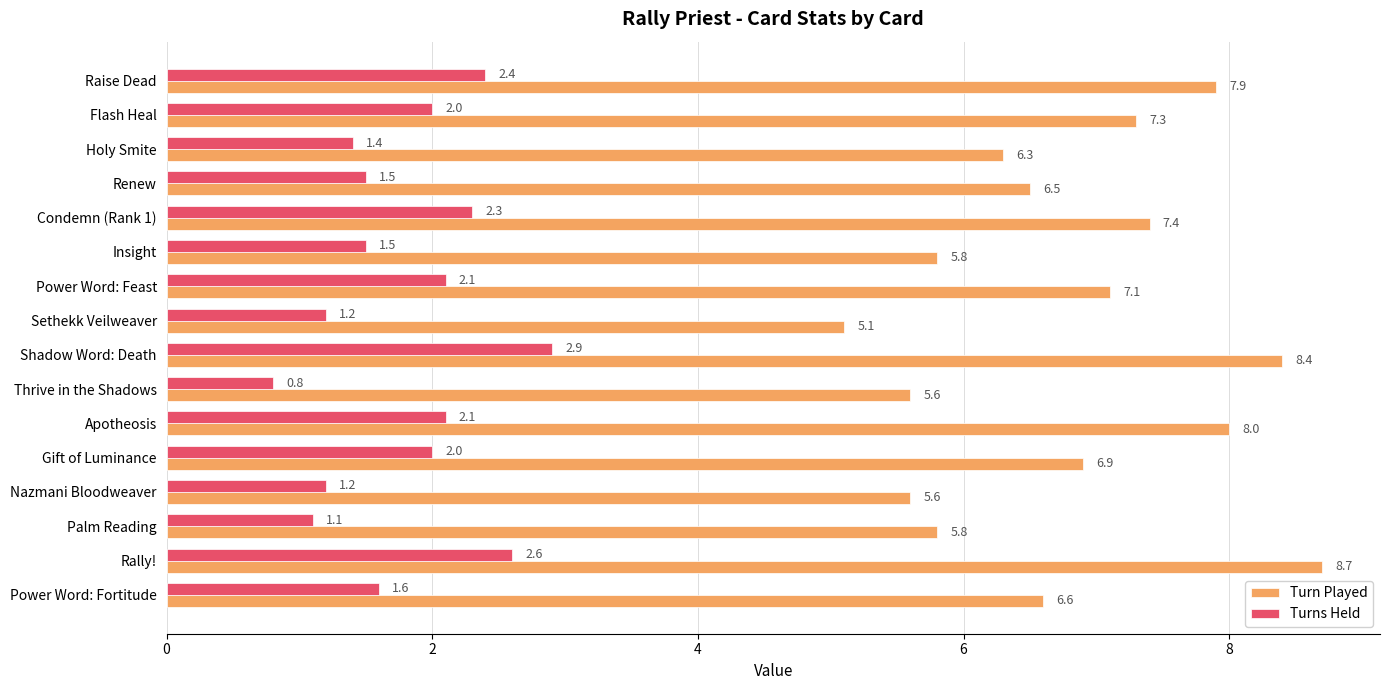

At which label does Turns Held reach its minimum?

Thrive in the Shadows